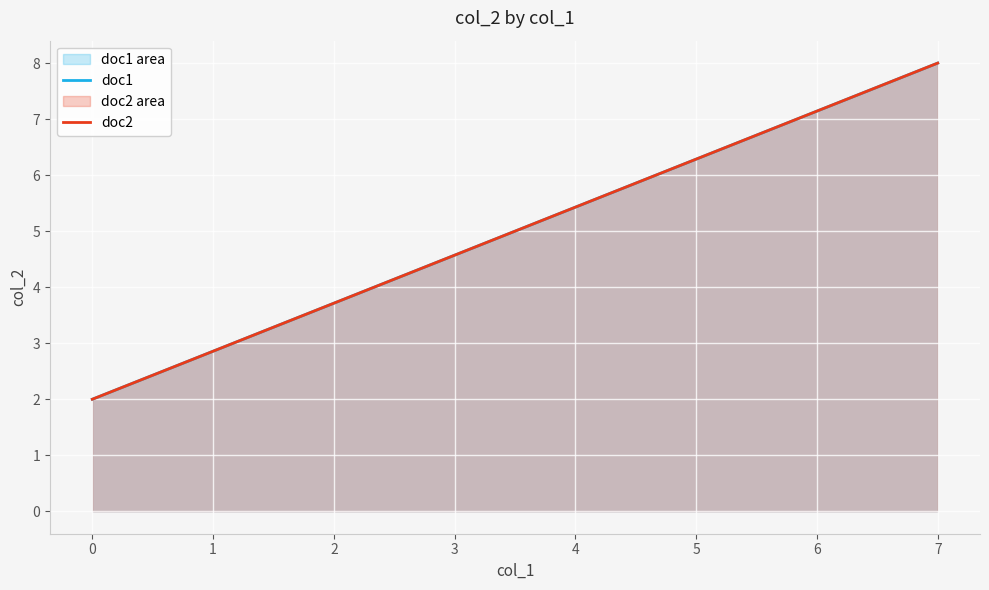

What is the maximum value shown in the chart?

8